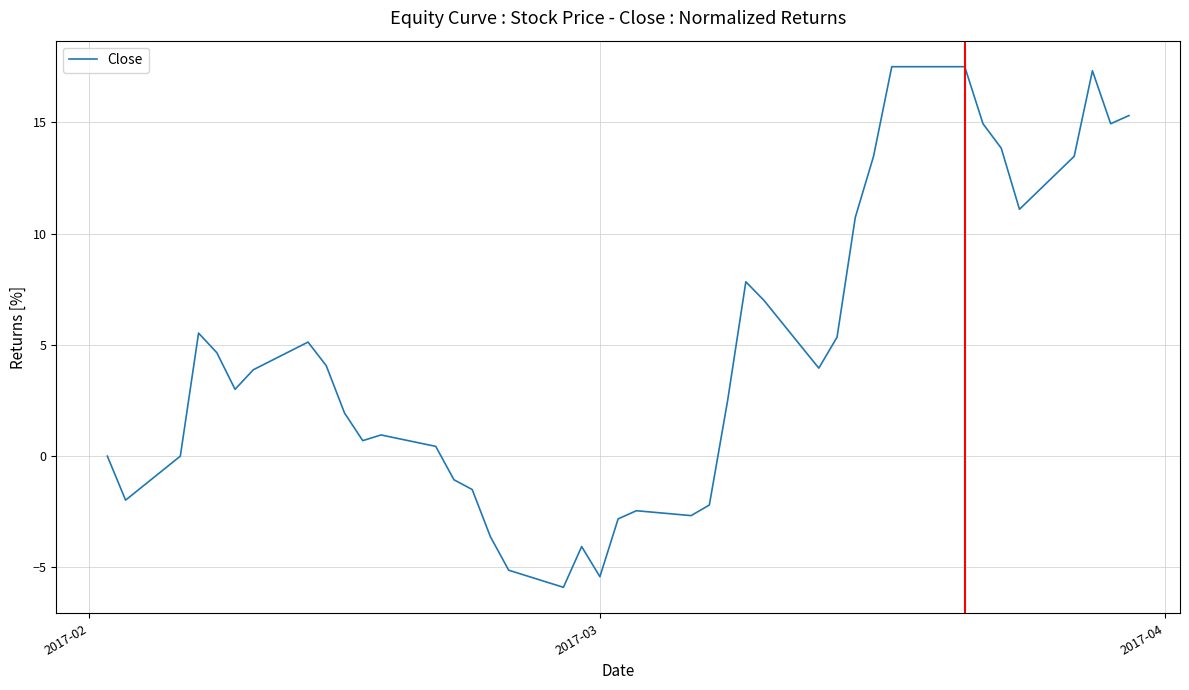

What is the smallest value displayed?

-5.9